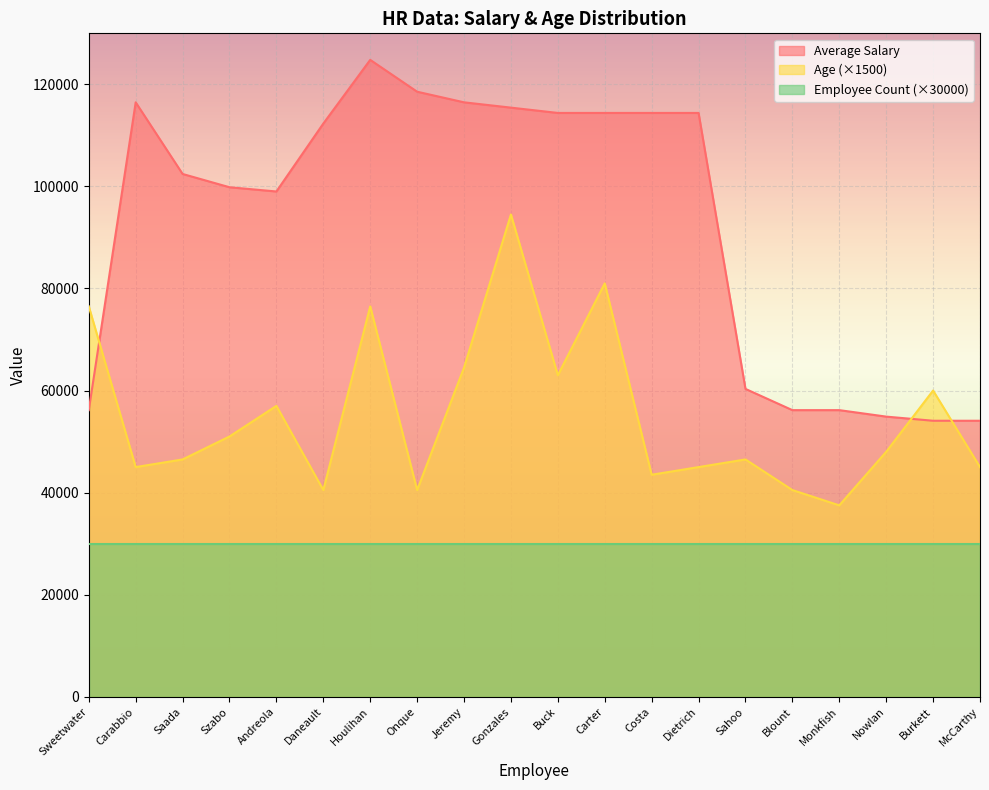

True or false: Age has a value of 54885 at Blount.

False